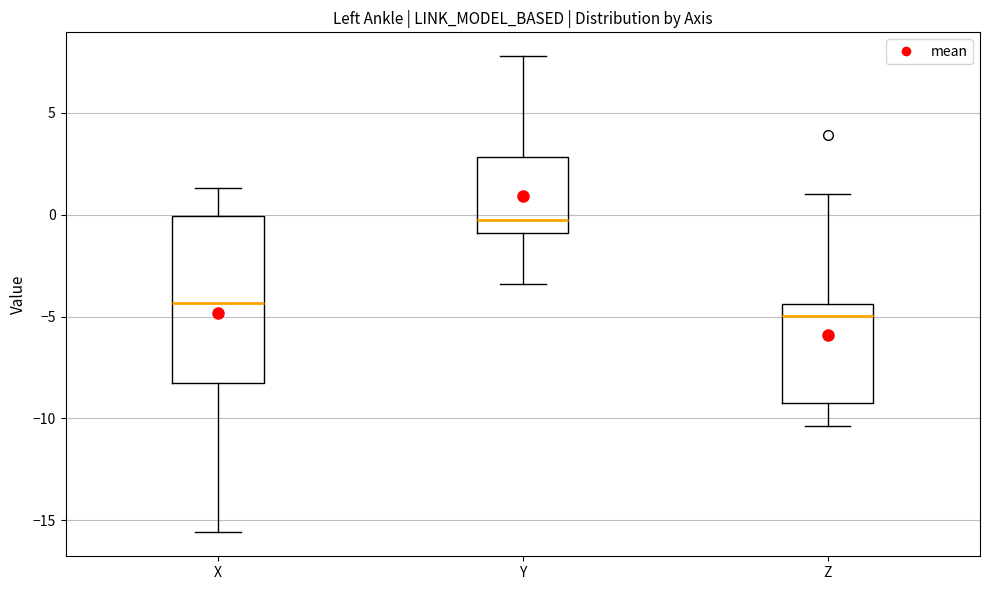

Reading left to right, read every box against the y-axis: the position of its median line, the range the box covers, and the ends of its whiskers. The values are not printed on the chart, so give them approximately, as read against the axis.

X: median -4.5, box -8.5 to 0.0, whiskers -15.5 to 1.5
Y: median -0.5, box -1.0 to 3.0, whiskers -3.5 to 8.0
Z: median -5.0, box -9.5 to -4.5, whiskers -10.5 to 1.0